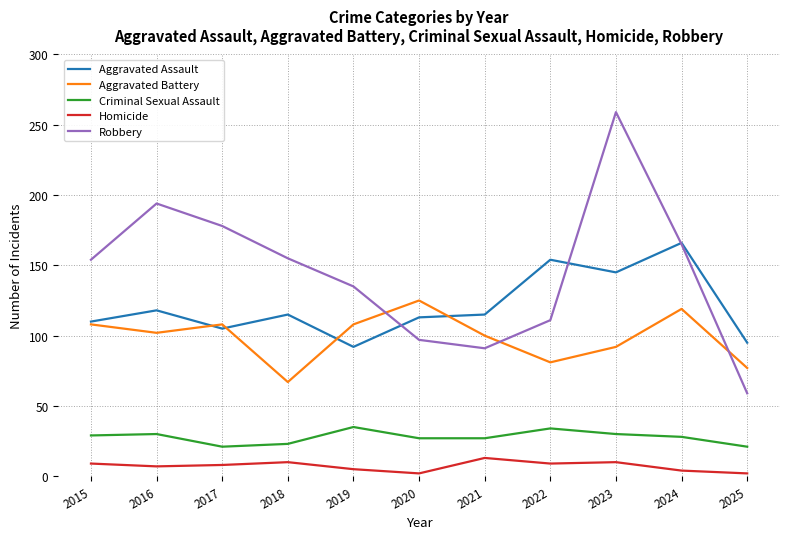

Which series has the widest spread of values?

Robbery